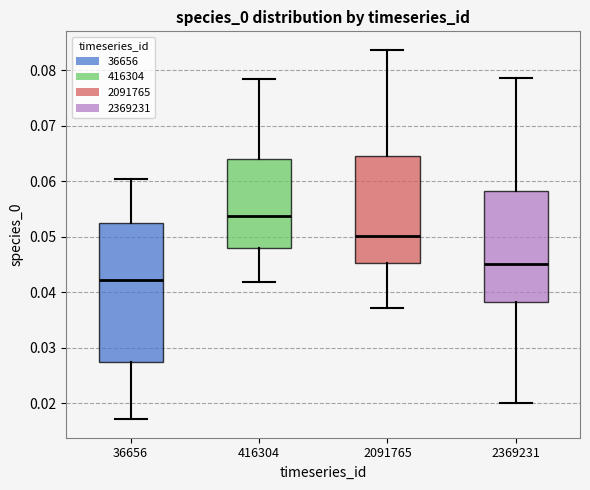

Reading left to right, read every box against the y-axis: the position of its median line, the range the box covers, and the ends of its whiskers. The values are not printed on the chart, so give them approximately, as read against the axis.

36656: median 0.042, box 0.027 to 0.052, whiskers 0.017 to 0.060
416304: median 0.054, box 0.048 to 0.064, whiskers 0.042 to 0.078
2091765: median 0.050, box 0.045 to 0.065, whiskers 0.037 to 0.084
2369231: median 0.045, box 0.038 to 0.058, whiskers 0.020 to 0.079